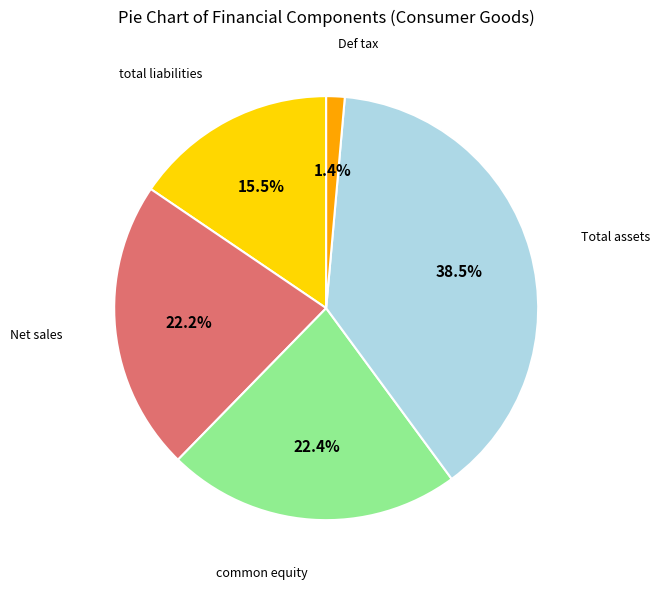

Does any single category account for the majority?

No